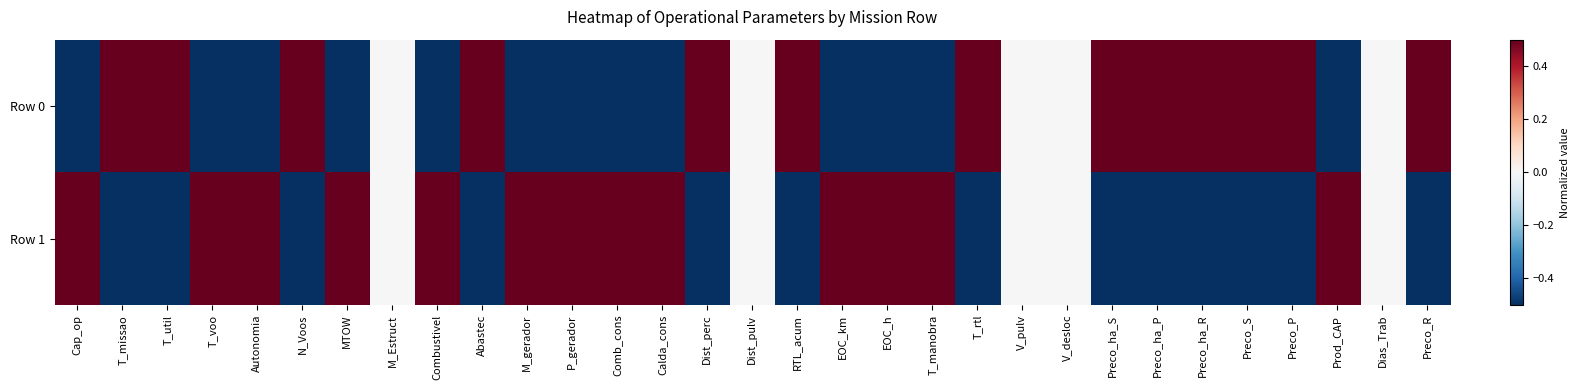

Reading left to right, extract all data points from this chart.

Row 0: Cap_op=-0.5	T_missao=0.5	T_util=0.5	T_voo=-0.5	Autonomia=-0.5	N_Voos=0.5	MTOW=-0.5	M_Estruct=0.0	Combustivel=-0.5	Abastec=0.5	M_gerador=-0.5	P_gerador=-0.5	Comb_cons=-0.5	Calda_cons=-0.5	Dist_perc=0.5	Dist_pulv=0.0	RTL_acum=0.5	EOC_km=-0.5	EOC_h=-0.5	T_manobra=-0.5	T_rtl=0.5	V_pulv=0.0	V_desloc=0.0	Preco_ha_S=0.5	Preco_ha_P=0.5	Preco_ha_R=0.5	Preco_S=0.5	Preco_P=0.5	Prod_CAP=-0.5	Dias_Trab=0.0	Preco_R=0.5
Row 1: Cap_op=0.5	T_missao=-0.5	T_util=-0.5	T_voo=0.5	Autonomia=0.5	N_Voos=-0.5	MTOW=0.5	M_Estruct=0.0	Combustivel=0.5	Abastec=-0.5	M_gerador=0.5	P_gerador=0.5	Comb_cons=0.5	Calda_cons=0.5	Dist_perc=-0.5	Dist_pulv=0.0	RTL_acum=-0.5	EOC_km=0.5	EOC_h=0.5	T_manobra=0.5	T_rtl=-0.5	V_pulv=0.0	V_desloc=0.0	Preco_ha_S=-0.5	Preco_ha_P=-0.5	Preco_ha_R=-0.5	Preco_S=-0.5	Preco_P=-0.5	Prod_CAP=0.5	Dias_Trab=0.0	Preco_R=-0.5